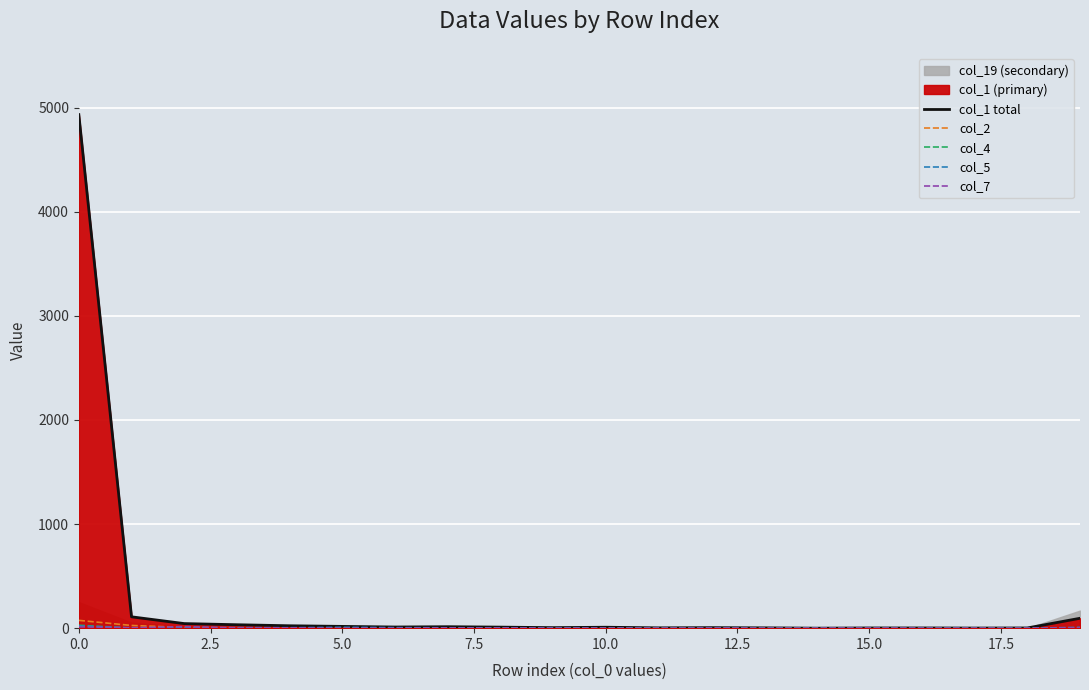

After their last crossing, which series has the higher values: col_4 or col_2?

col_4